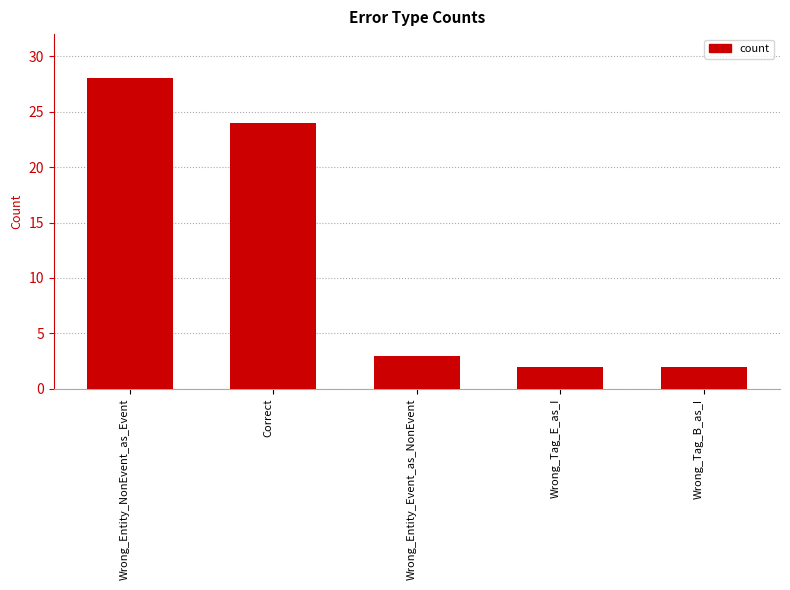

What position from the right is Wrong_Entity_Event_as_NonEvent?

3